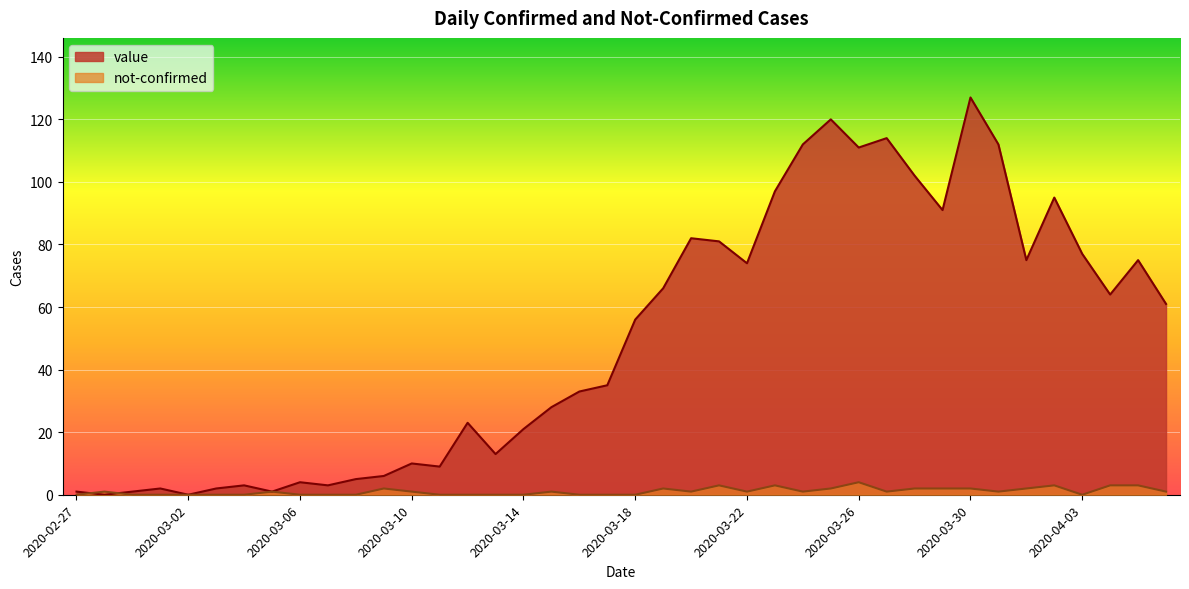

The not-confirmed series shows 2 at 2020-03-28. True or false?

True